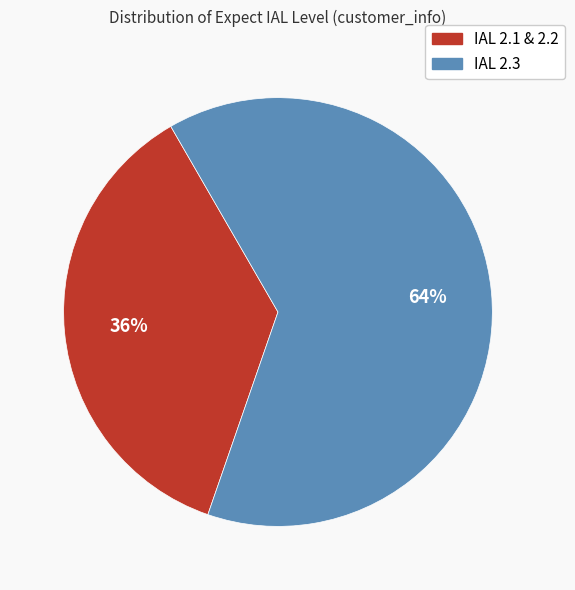

To the nearest percent, what is the average slice percentage?

50%